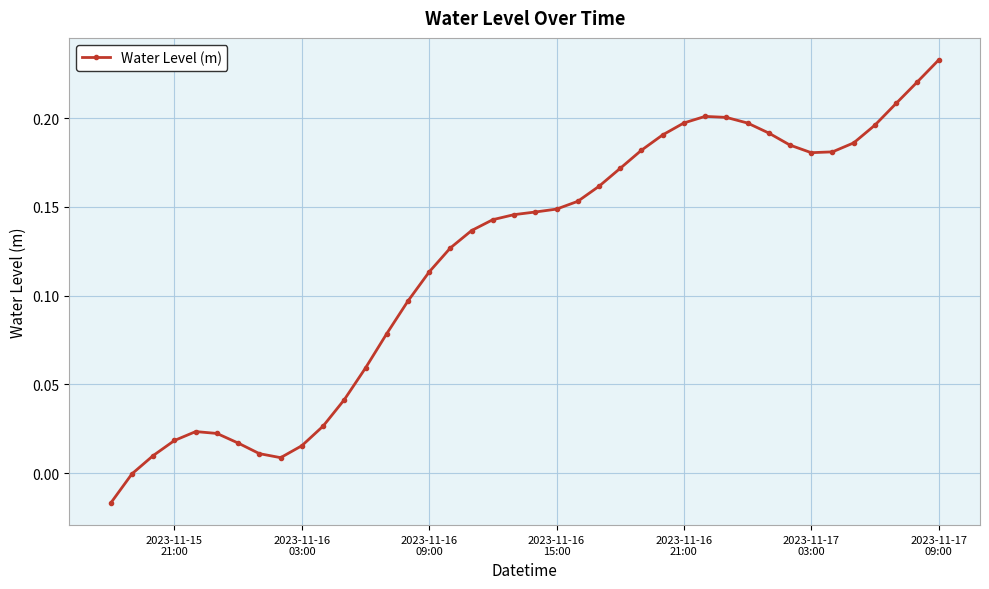

What is the sum of all values?

4.8